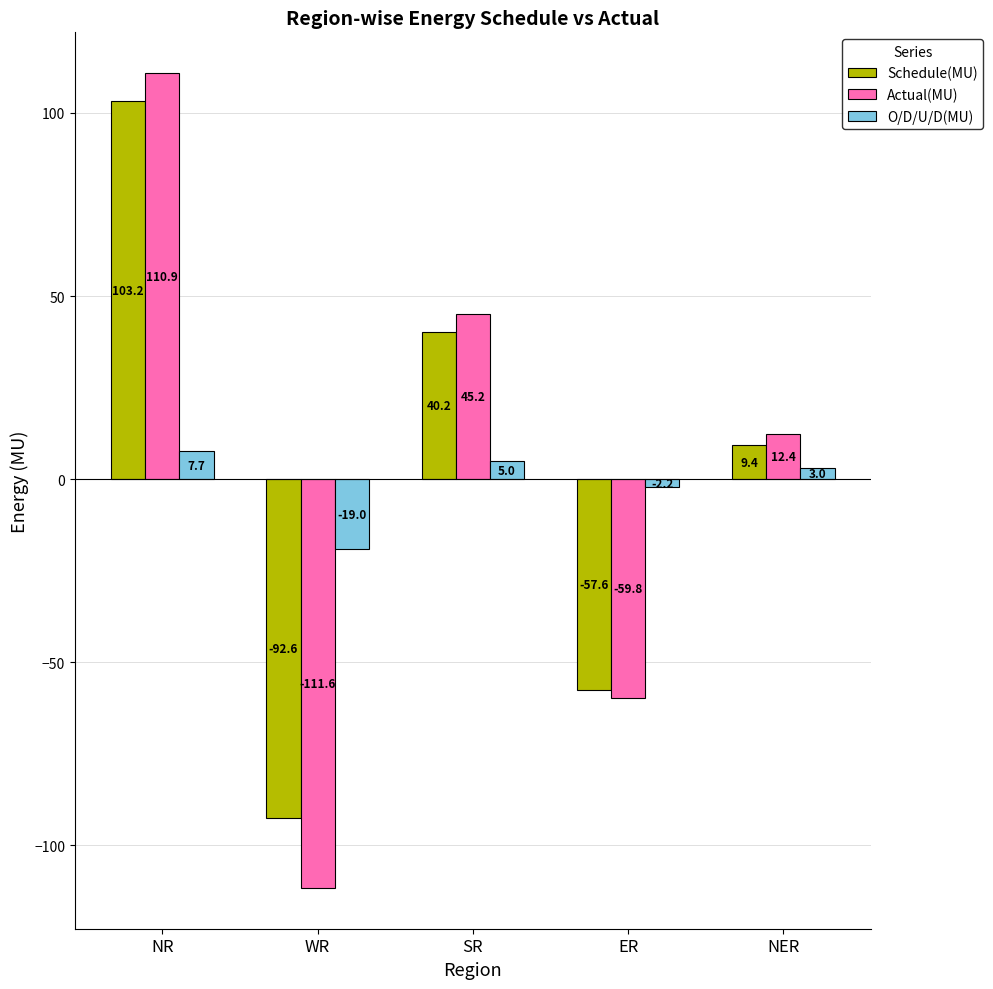

What is the average value of the Schedule(MU) series?

0.5